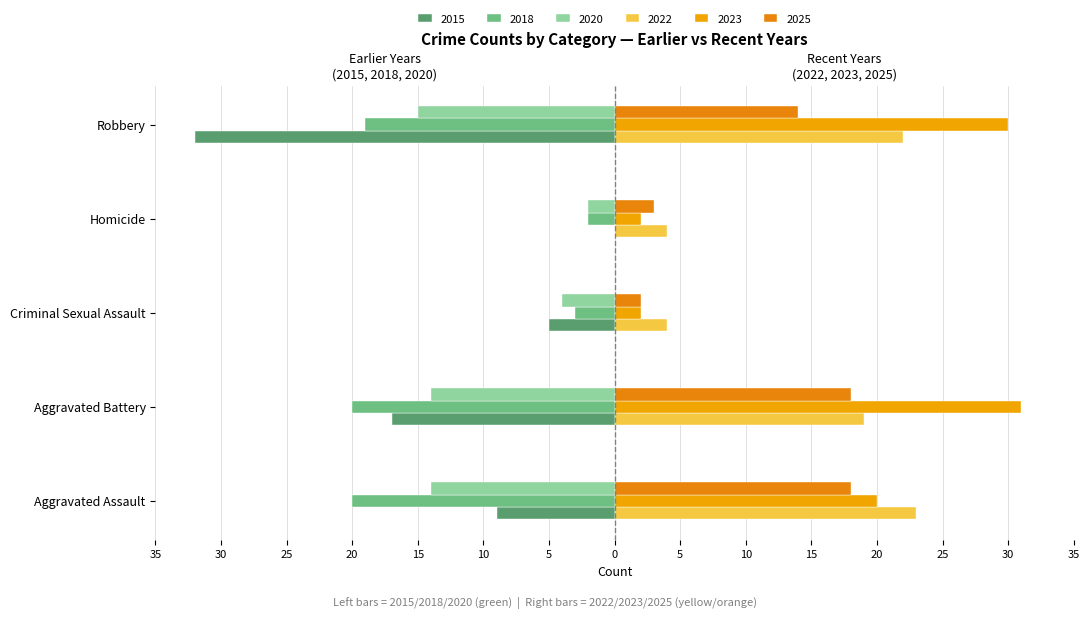

What is the label of the 3rd bar from the right?

Criminal Sexual Assault